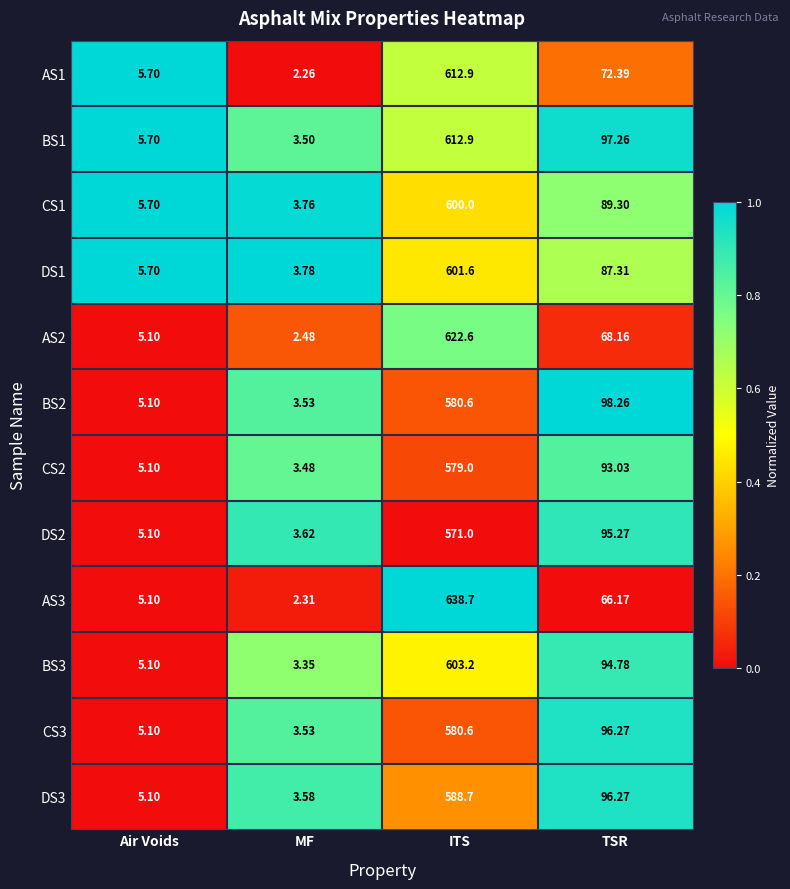

Count the number of data series in this chart.

12